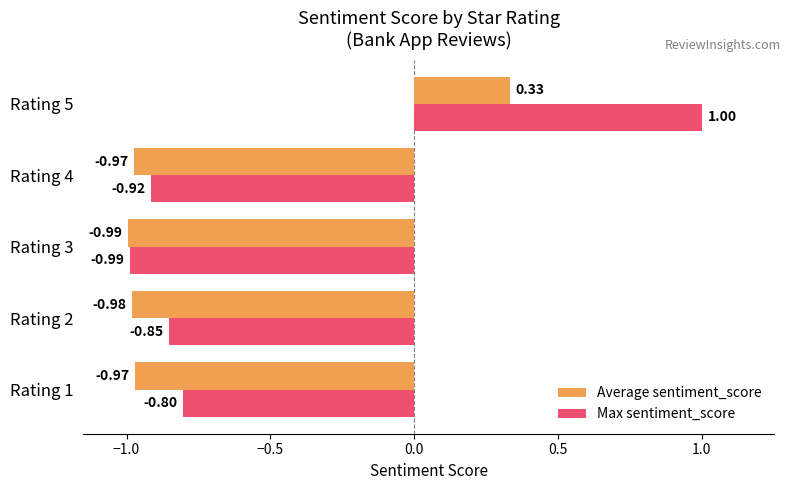

What is the difference between the Average sentiment_score values at Rating 5 and Rating 3?

1.3